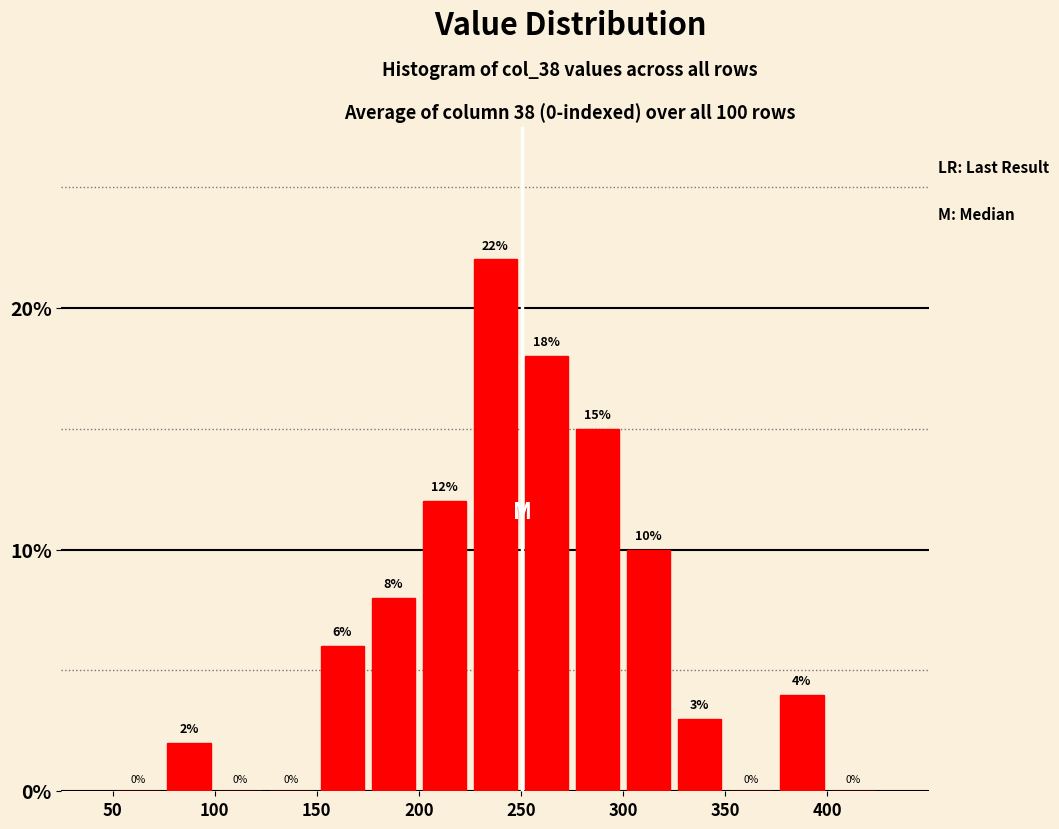

Reading left to right, list every bar in this chart as the range it spans on the x-axis followed by its height.

50 to 75: 0
75 to 100: 2
100 to 125: 0
125 to 150: 0
150 to 175: 6
175 to 200: 8
200 to 225: 12
225 to 250: 22
250 to 275: 18
275 to 300: 15
300 to 325: 10
325 to 350: 3
350 to 375: 0
375 to 400: 4
400 to 425: 0